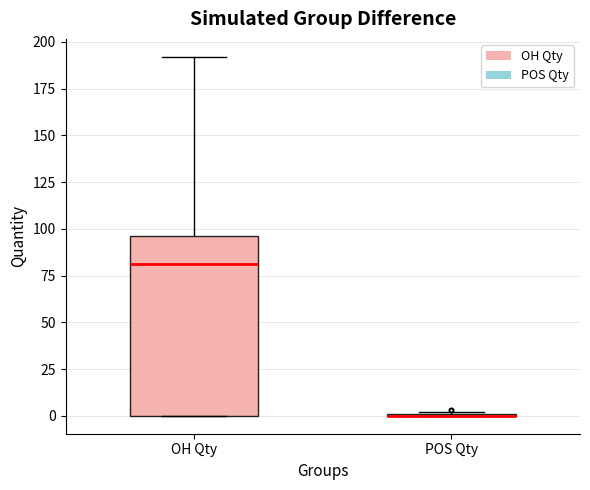

Comparing the boxes themselves (not the whiskers), which one is the tallest?

OH Qty